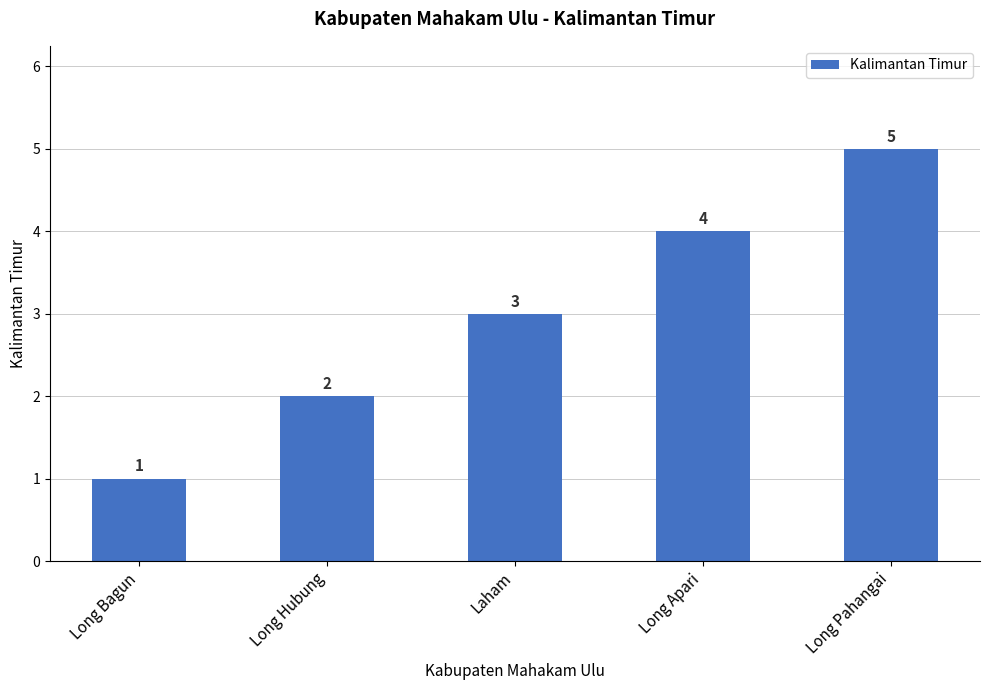

Which has a higher value, Long Bagun or Long Apari?

Long Apari